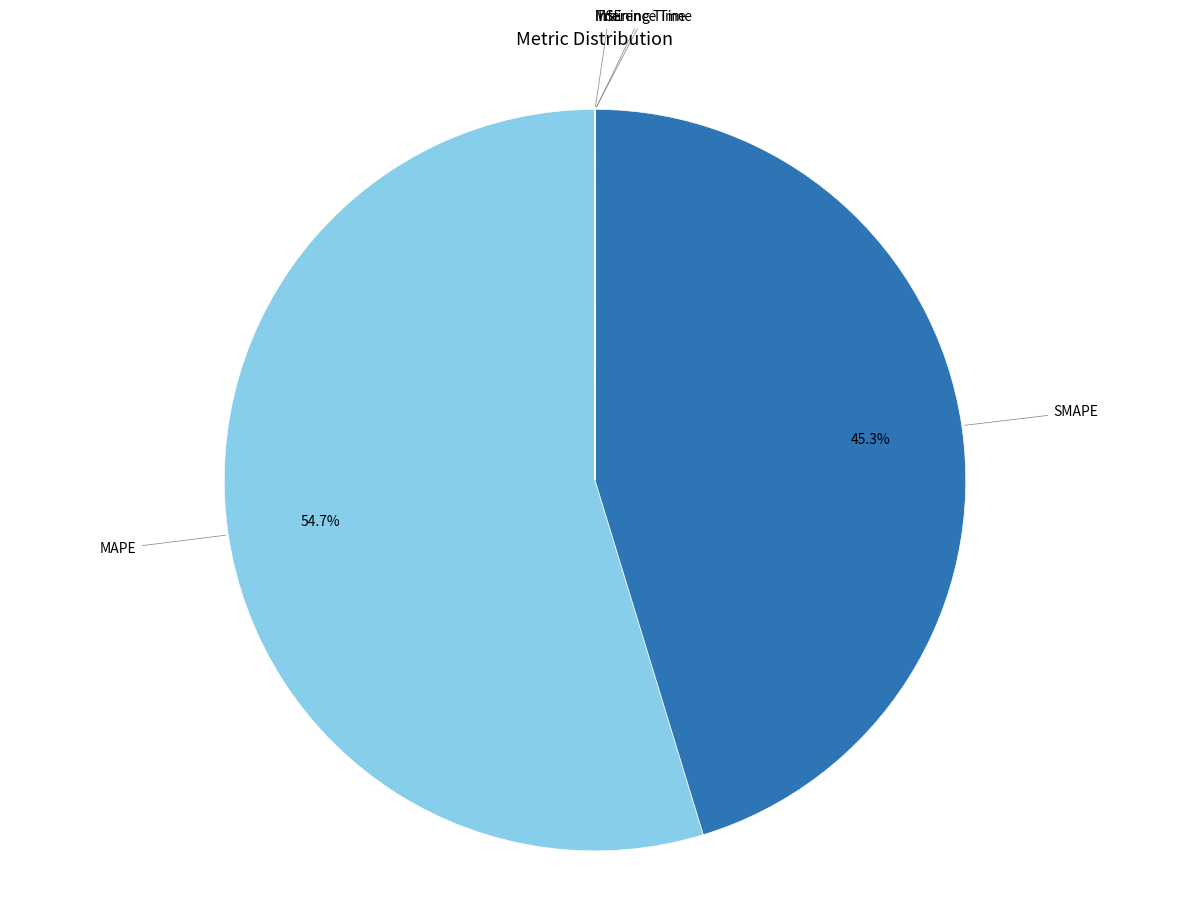

Is there any slice that represents more than half of the pie?

Yes